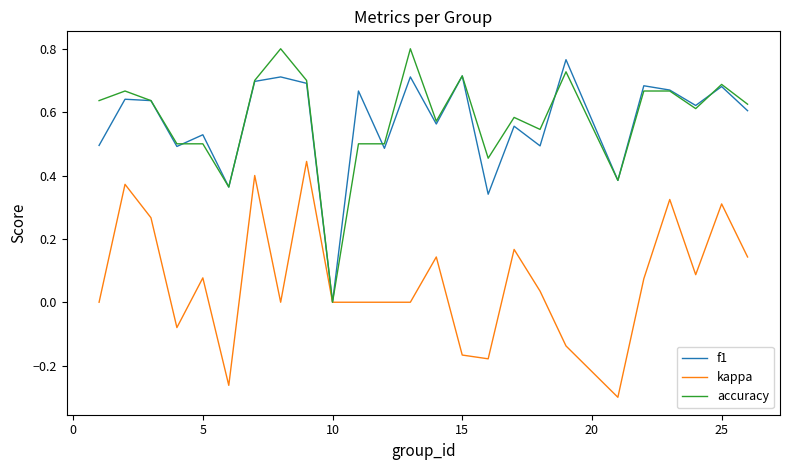

True or false: accuracy has more than 0 interior local peaks.

True